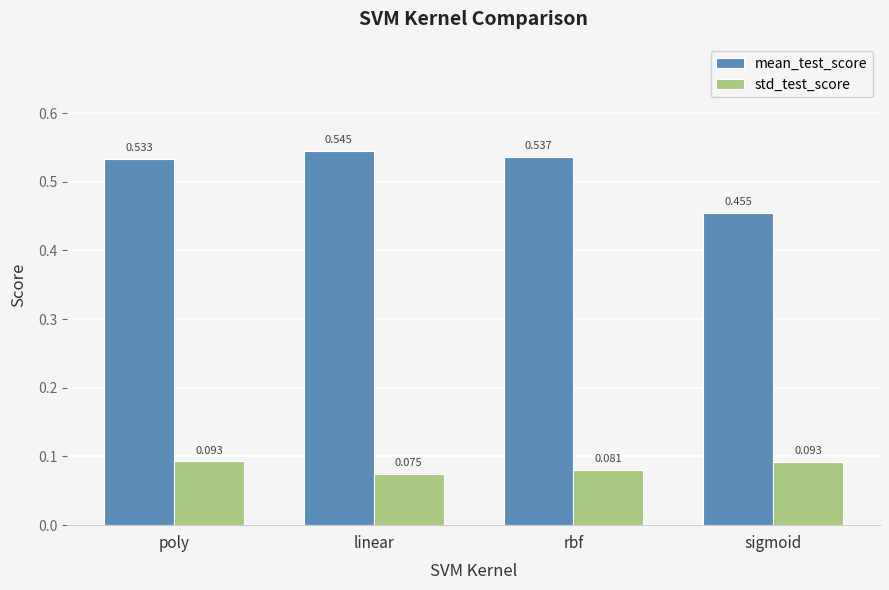

List the series in order of their peak value, lowest first.

std_test_score, mean_test_score